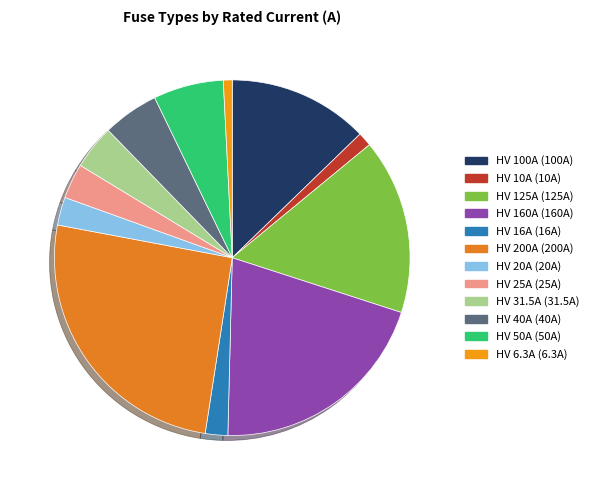

What percentage is the HV 100A slice, to the nearest percent?

13%